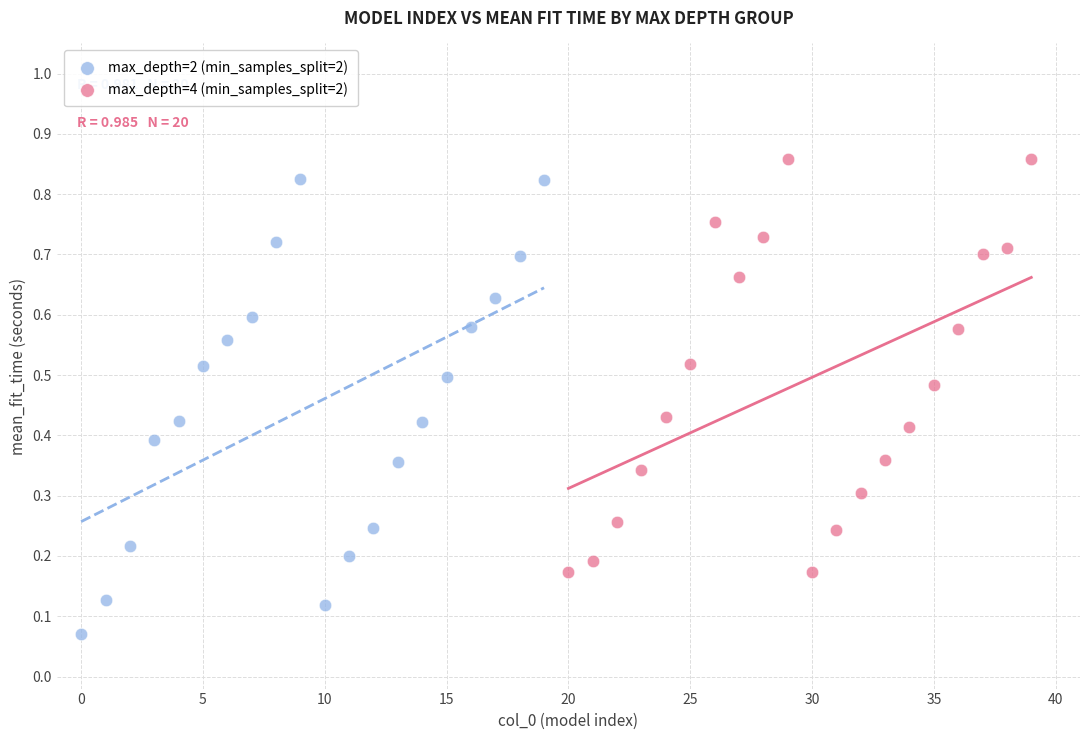

Which series has the largest Y range (max minus min)?

max_depth=2 (min_samples_split=2)